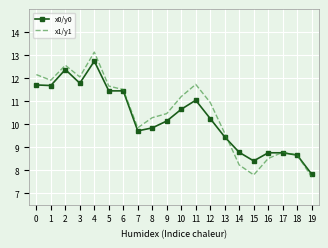

Which category has the highest value in the x0/y0 series?

4